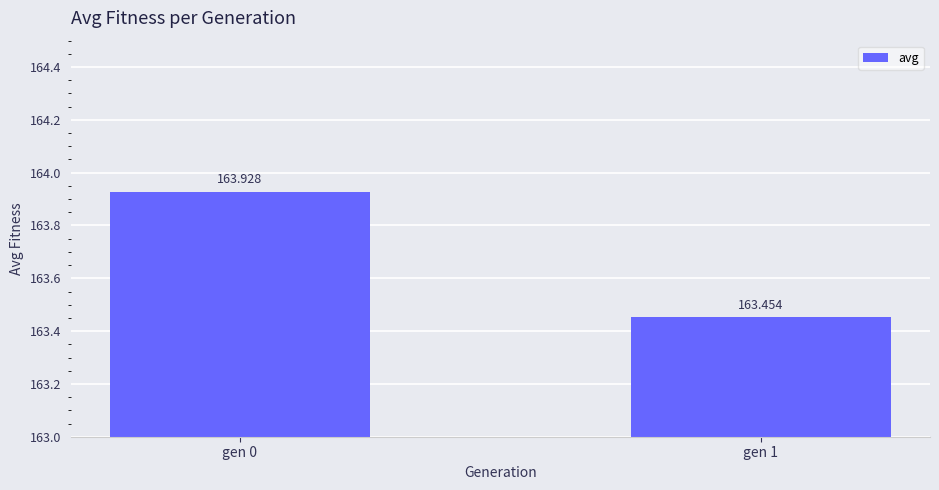

What is the minimum value shown in the chart?

163.5